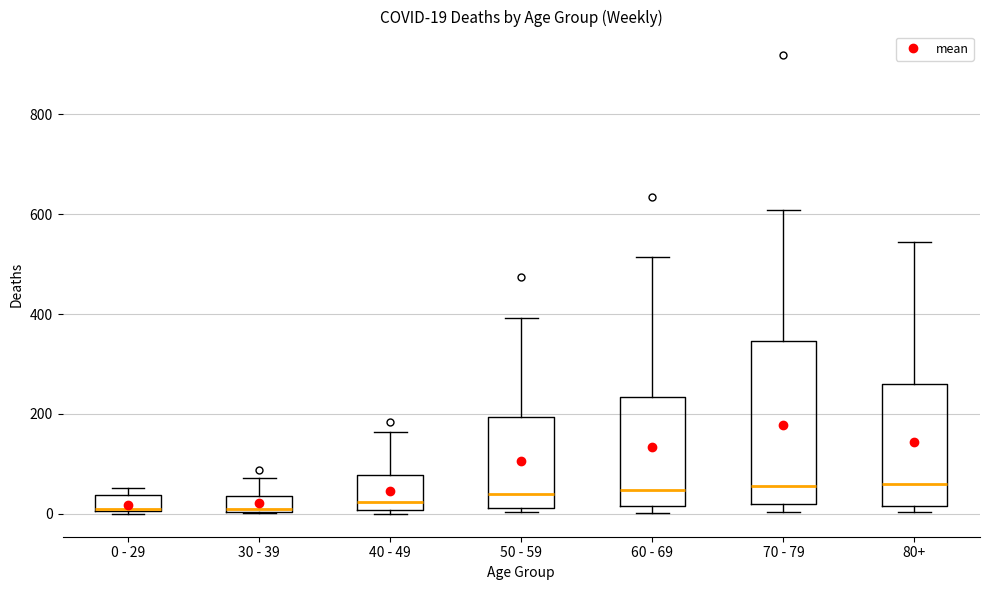

Comparing the boxes themselves (not the whiskers), which one is the tallest?

70 - 79